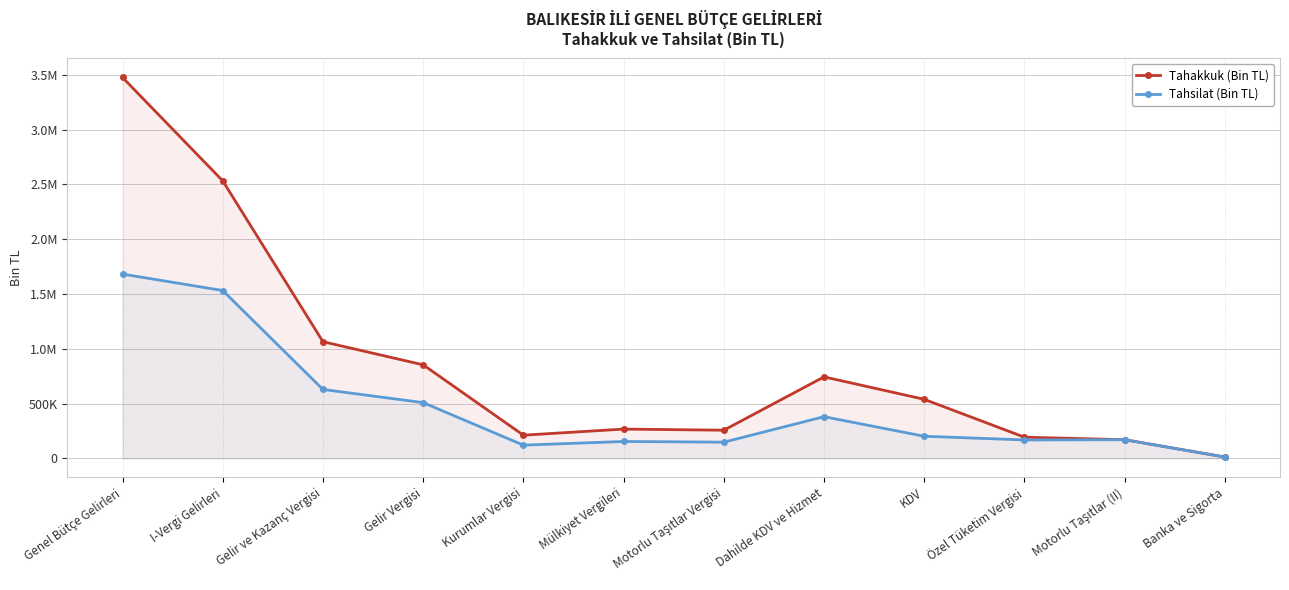

Rank the series at Gelir ve Kazanç Vergisi from highest to lowest value.

Tahakkuk (Bin TL), Tahsilat (Bin TL)